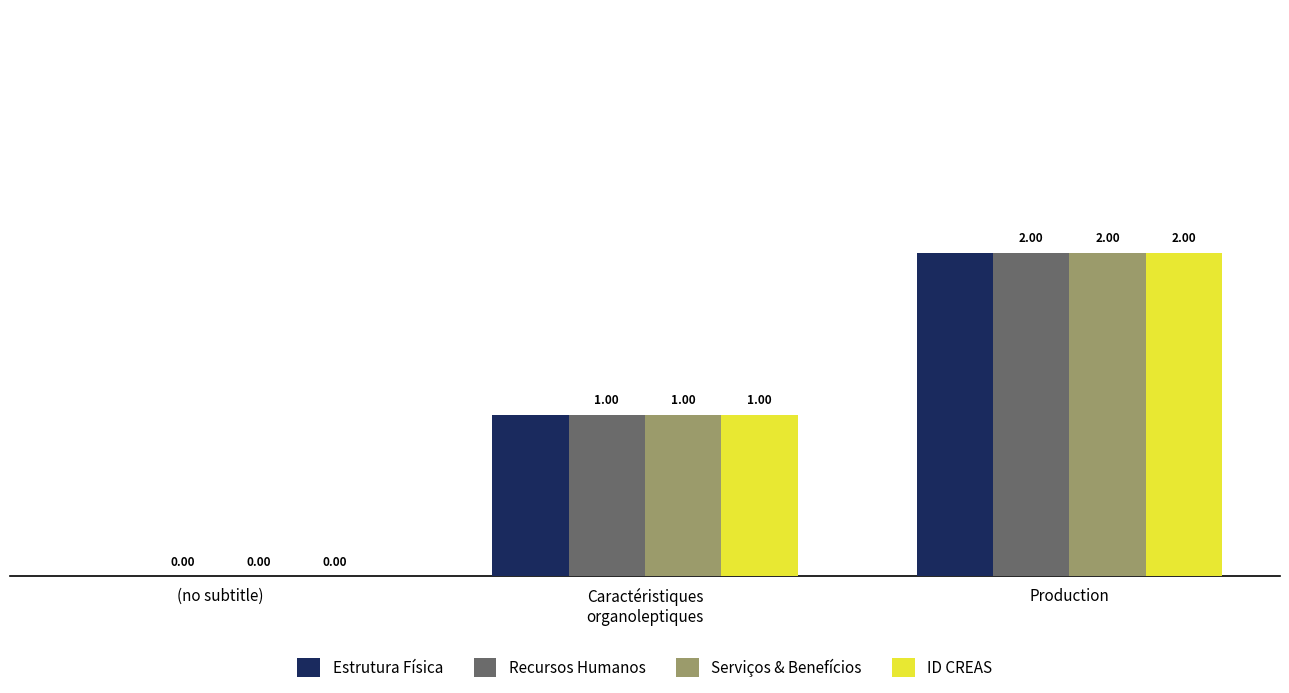

Reading left to right, extract all data points from this chart.

Estrutura Física: 0	1	2
Recursos Humanos: 0	1	2
Serviços & Benefícios: 0	1	2
ID CREAS: 0	1	2